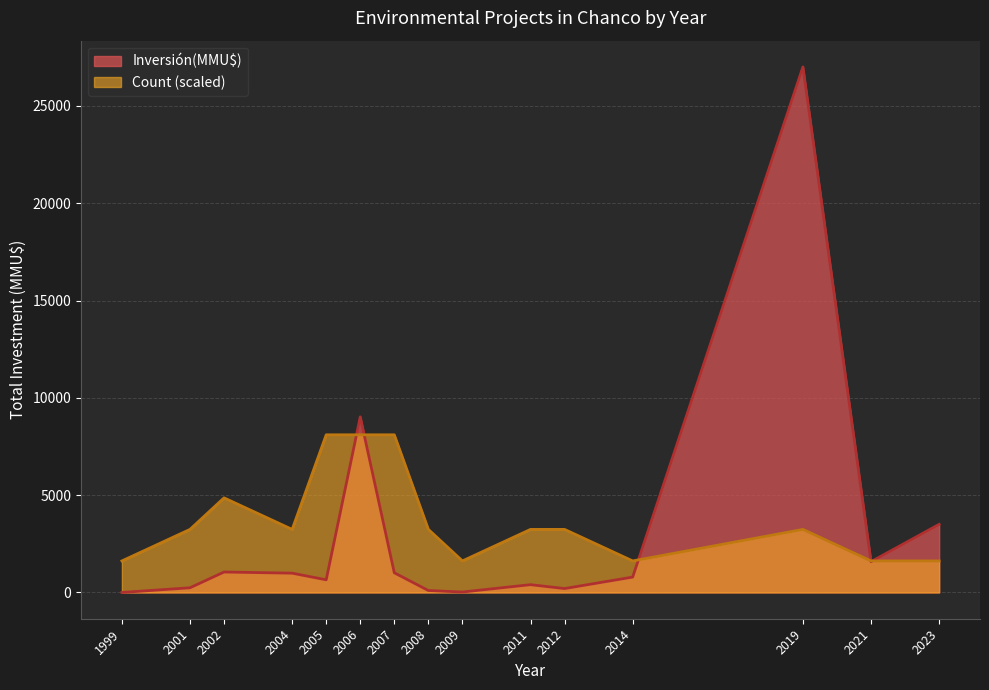

Does the chart have visible grid lines?

Yes